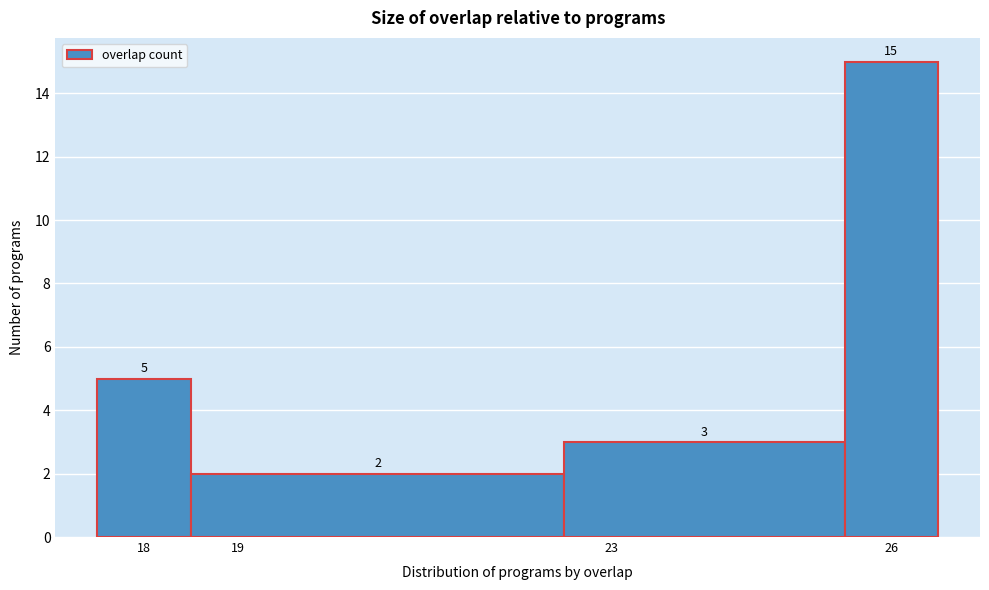

Over which range of the x-axis is the bar tallest?

25.5 to 26.5